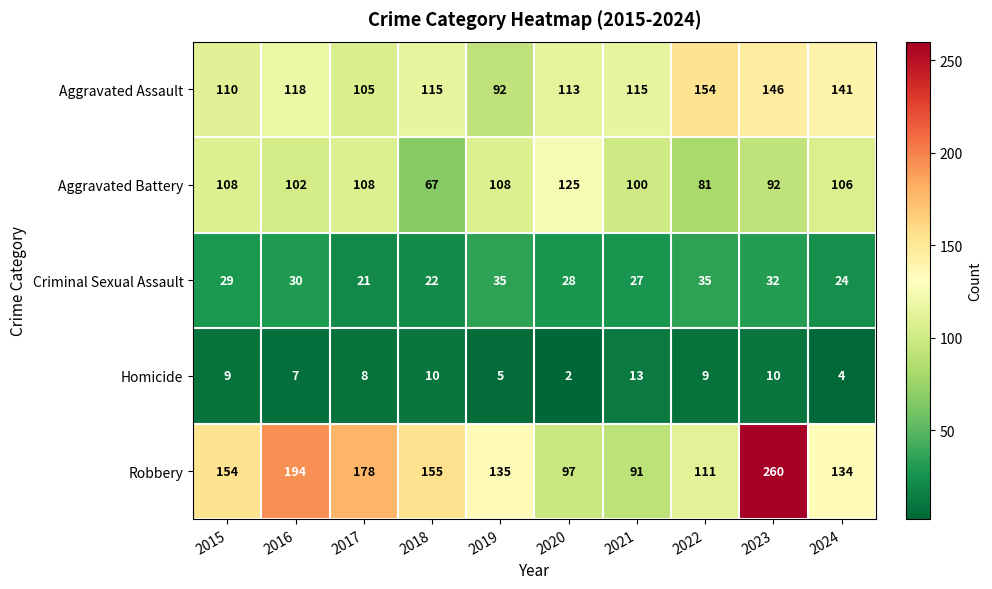

The Aggravated Battery series shows 150 at 2019. True or false?

False